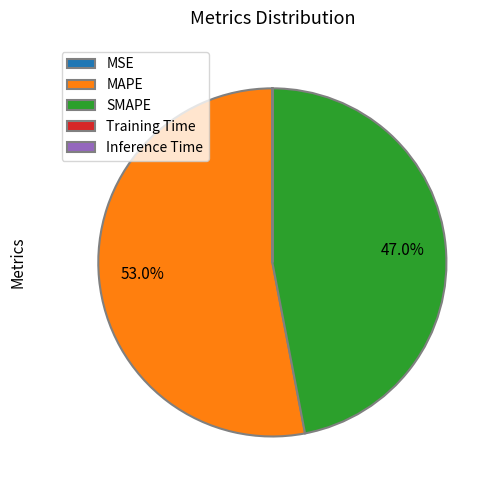

To the nearest percent, what is the average slice percentage?

20%